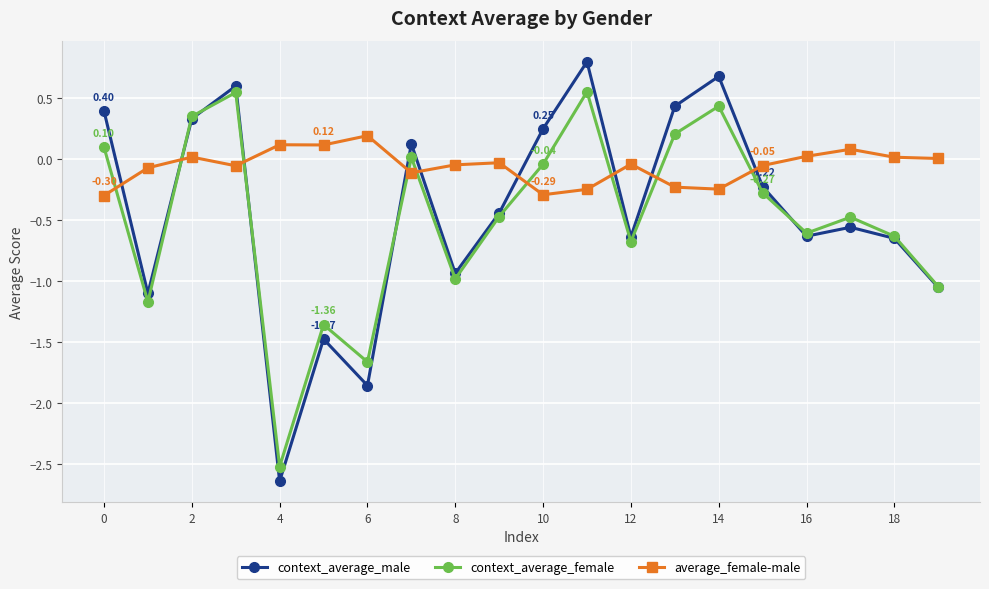

What are all the series names shown in the legend?

context_average_male, context_average_female, average_female-male